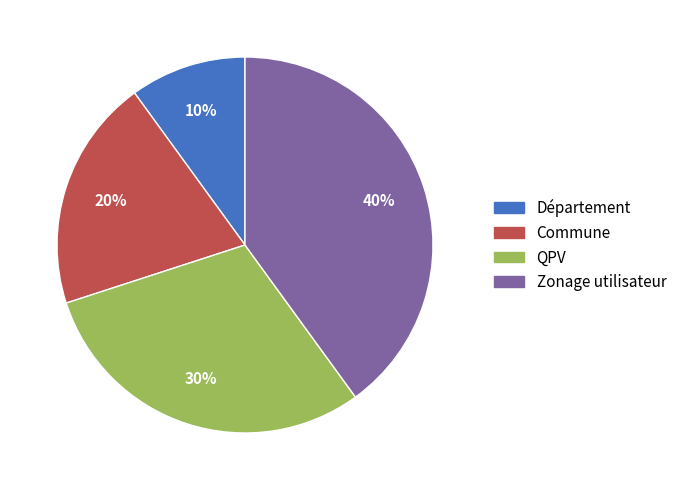

Combined, do QPV and Département account for over 50%?

No